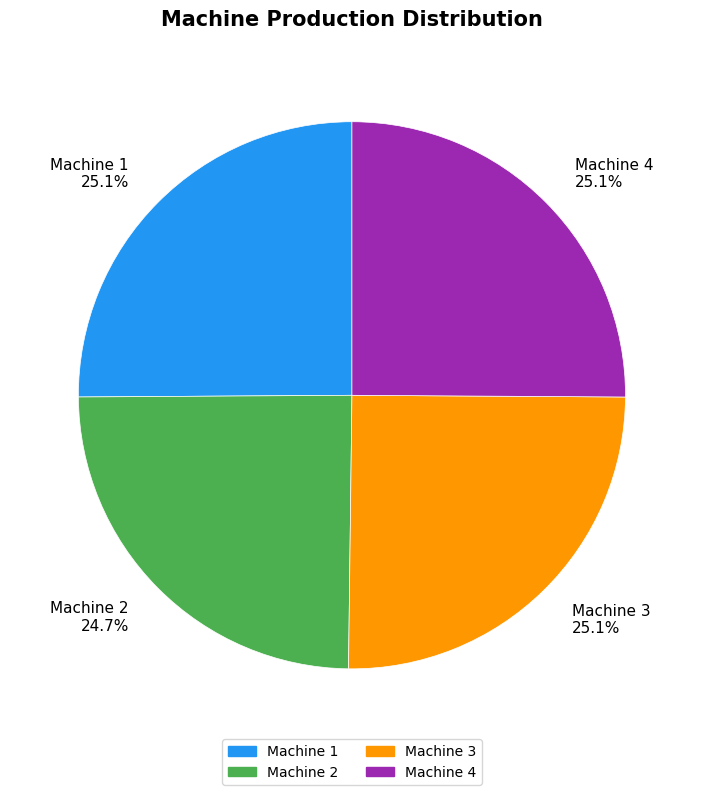

Is Machine 4 the majority of the pie?

No